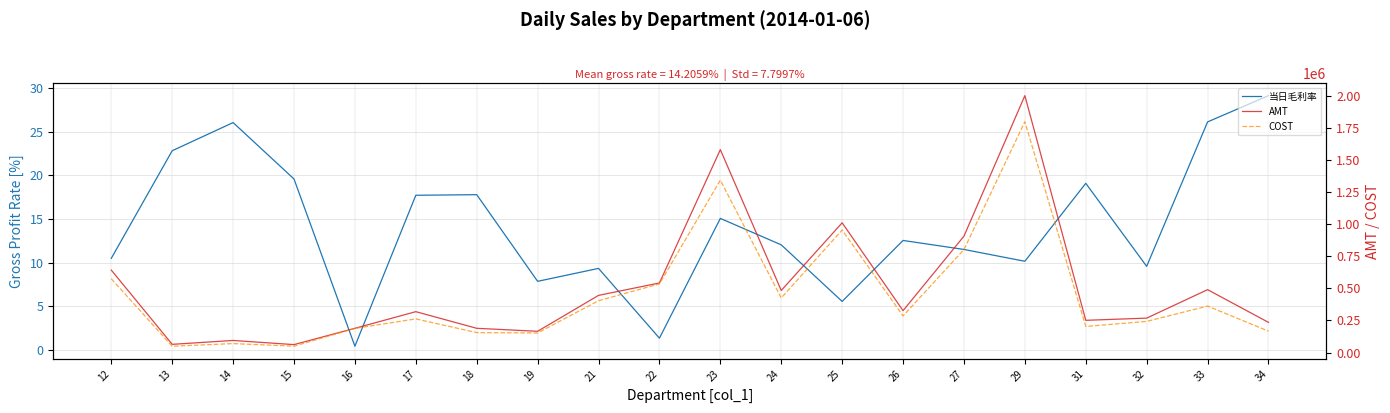

Where is the first local minimum for COST?

13